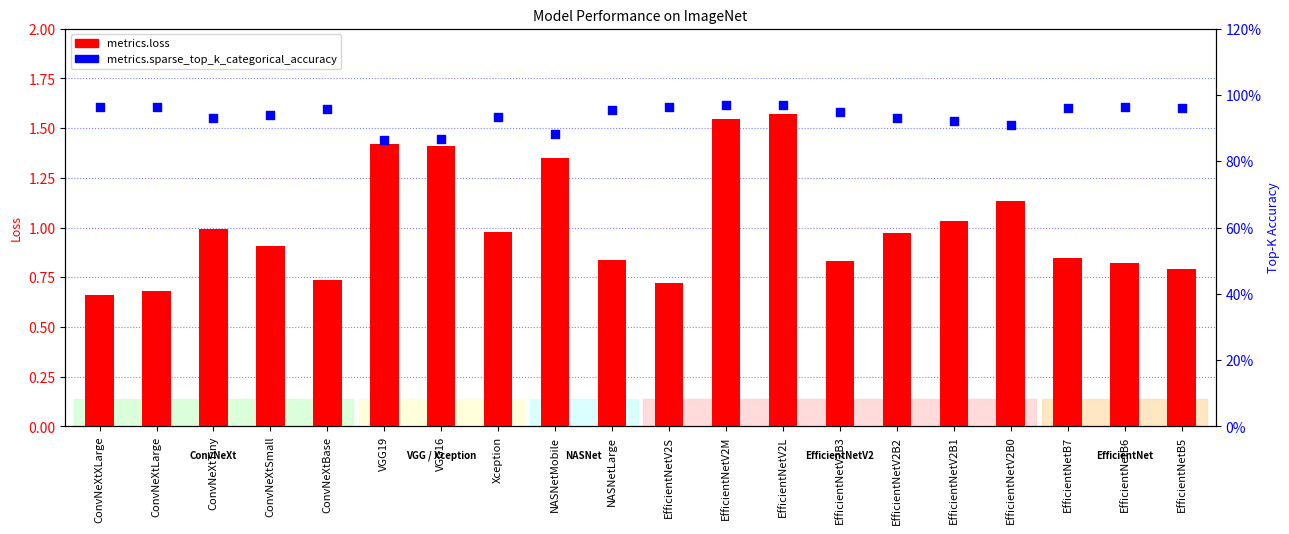

What are all the series names shown in the legend?

metrics.loss, metrics.sparse_top_k_categorical_accuracy